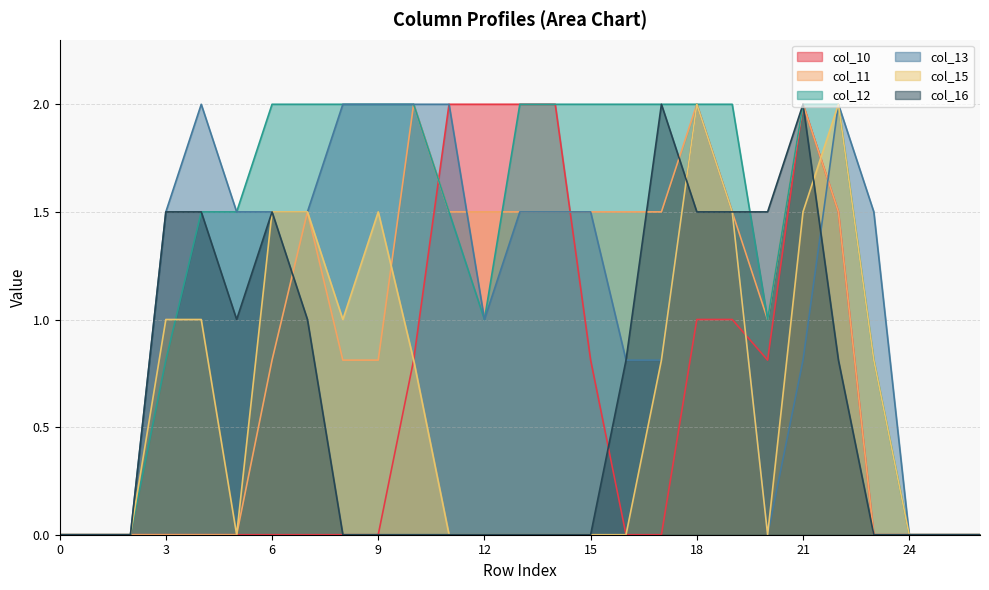

What is the spread (max minus min) of values at 6?

2.0